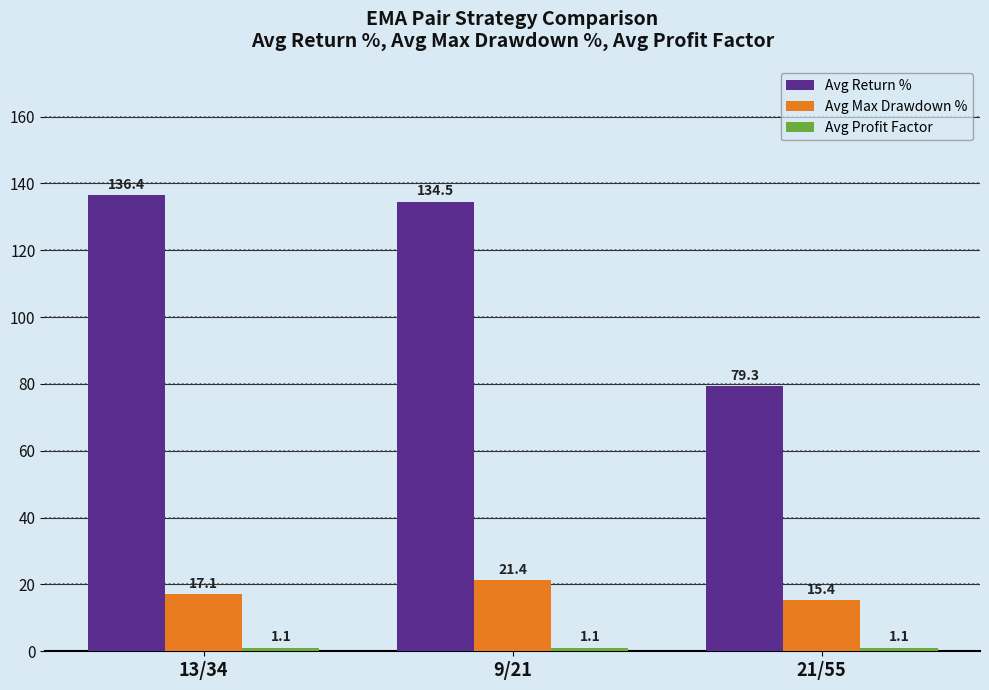

What is the label of the 3rd bar from the left?

21/55